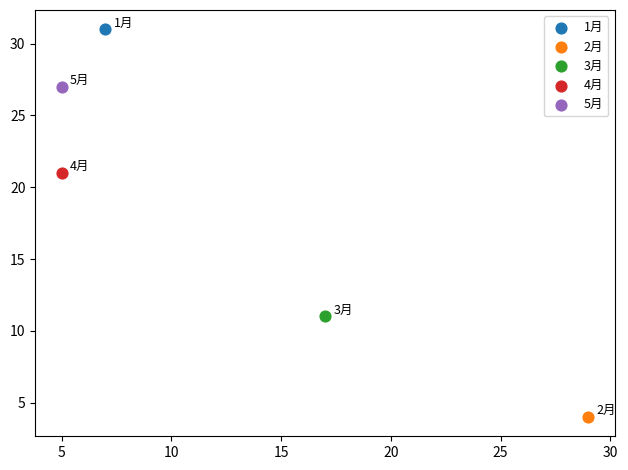

Which series reaches the maximum Y coordinate?

1月